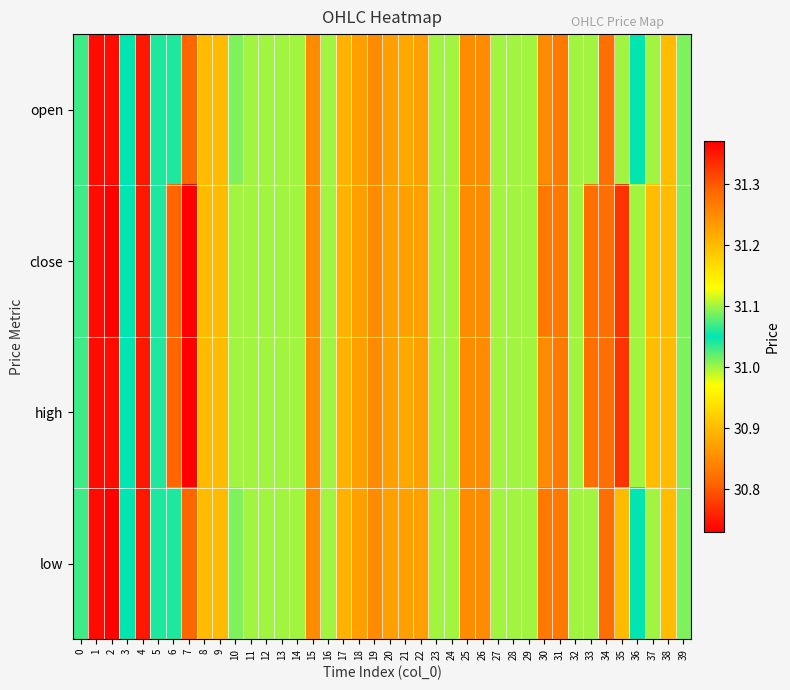

Reading left to right, transcribe all the data shown in this chart.

open: 0=31.1	1=30.7	2=30.7	3=31.1	4=30.8	5=31.1	6=31.1	7=31.3	8=30.9	9=30.9	10=31.1	11=31.1	12=31.1	13=31.1	14=31.1	15=31.2	16=31.0	17=30.9	18=30.9	19=30.9	20=30.9	21=30.9	22=30.9	23=31.0	24=31.0	25=30.9	26=30.9	27=31.0	28=31.0	29=31.0	30=30.9	31=30.8	32=31.0	33=31.0	34=31.3	35=31.0	36=31.1	37=31.1	38=31.2	39=31.0
close: 0=31.1	1=30.7	2=30.7	3=31.1	4=30.8	5=31.1	6=31.3	7=31.4	8=30.9	9=30.9	10=31.1	11=31.1	12=31.1	13=31.1	14=31.1	15=31.2	16=31.0	17=30.9	18=30.9	19=30.9	20=30.9	21=30.9	22=30.9	23=31.0	24=31.0	25=30.9	26=30.9	27=31.0	28=31.0	29=31.0	30=30.8	31=30.8	32=31.0	33=31.3	34=31.3	35=31.3	36=31.1	37=31.2	38=31.2	39=31.0
high: 0=31.1	1=30.7	2=30.7	3=31.1	4=30.8	5=31.1	6=31.3	7=31.4	8=30.9	9=30.9	10=31.1	11=31.1	12=31.1	13=31.1	14=31.1	15=31.2	16=31.0	17=30.9	18=30.9	19=30.9	20=30.9	21=30.9	22=30.9	23=31.0	24=31.0	25=30.9	26=30.9	27=31.0	28=31.0	29=31.0	30=30.9	31=30.8	32=31.0	33=31.3	34=31.3	35=31.3	36=31.1	37=31.2	38=31.2	39=31.0
low: 0=31.1	1=30.7	2=30.7	3=31.1	4=30.8	5=31.1	6=31.1	7=31.3	8=30.9	9=30.9	10=31.1	11=31.1	12=31.1	13=31.1	14=31.1	15=31.2	16=31.0	17=30.9	18=30.9	19=30.9	20=30.9	21=30.9	22=30.9	23=31.0	24=31.0	25=30.9	26=30.9	27=31.0	28=31.0	29=31.0	30=30.8	31=30.8	32=31.0	33=31.0	34=31.3	35=30.9	36=31.1	37=31.1	38=31.2	39=31.0